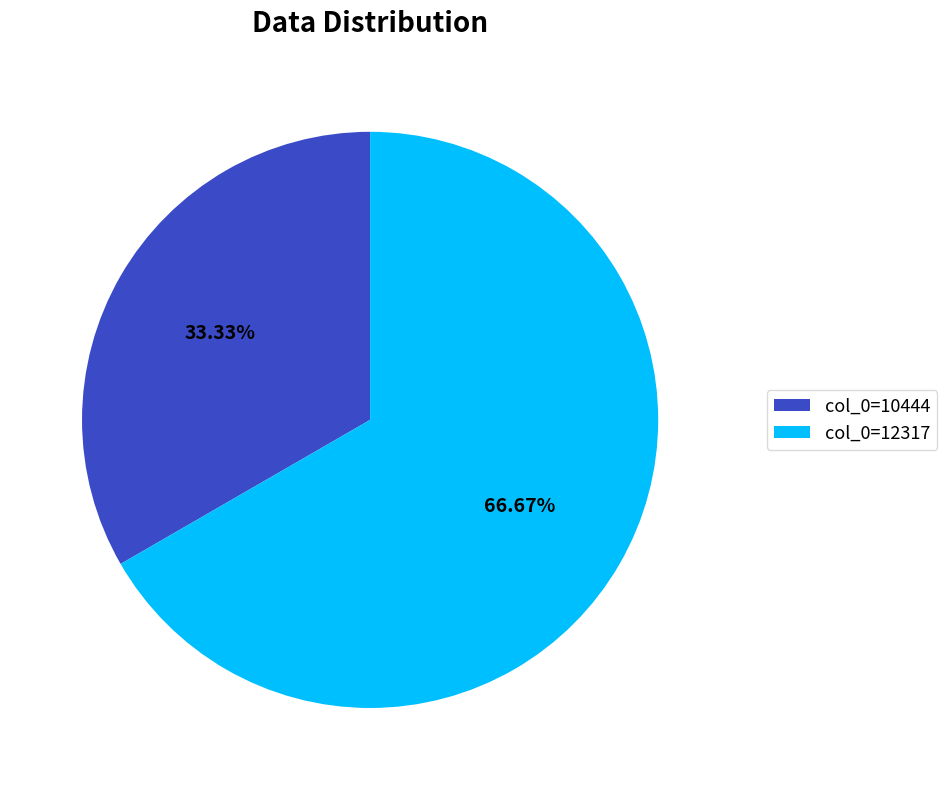

How many slices are in this pie chart?

2